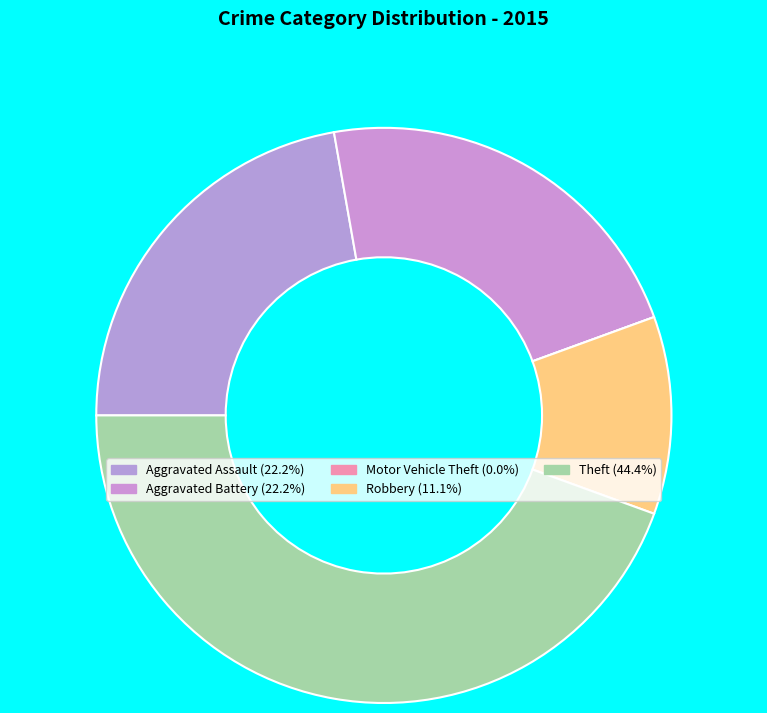

True or false: Theft accounts for 59% of the total.

False